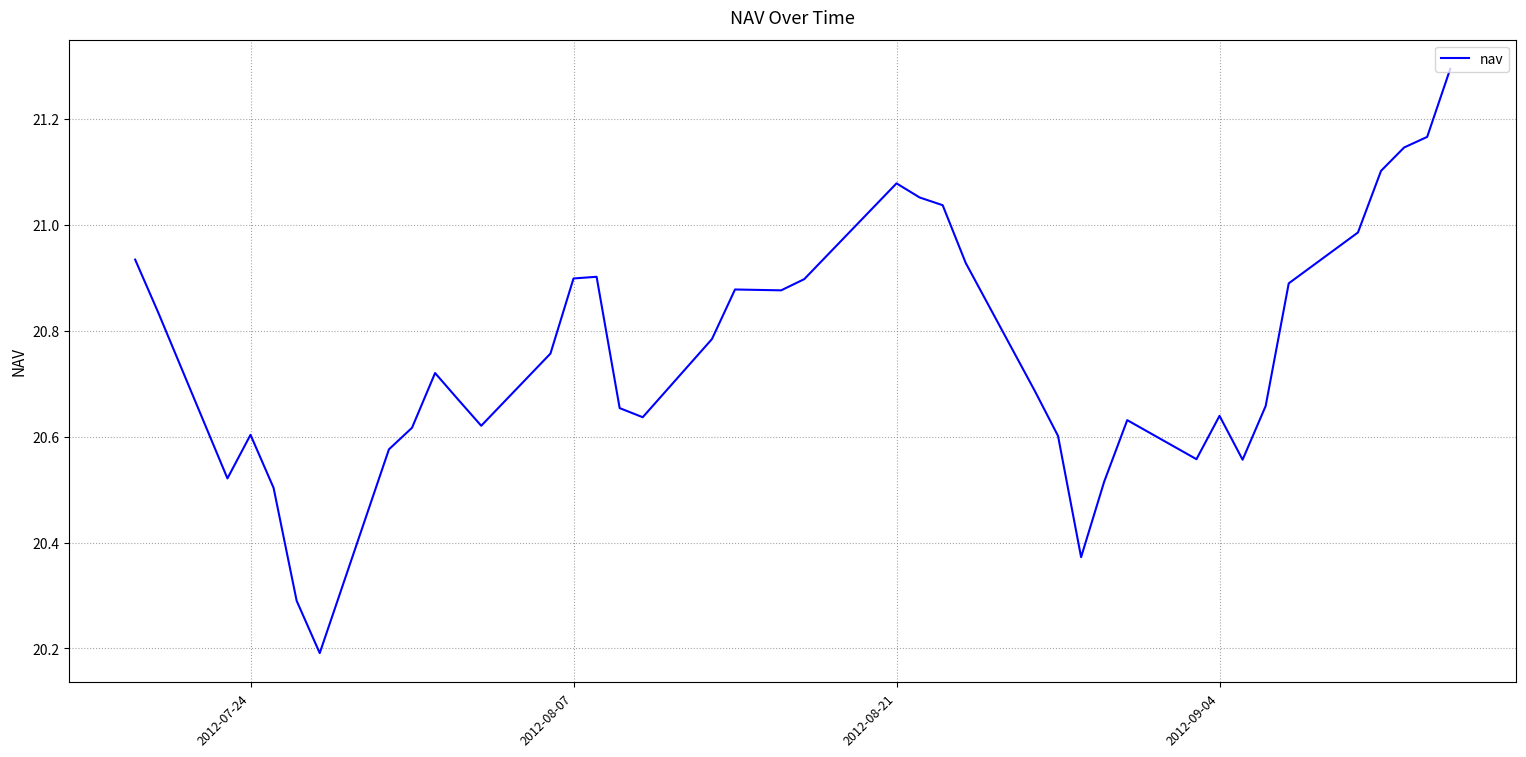

What is the difference between the maximum and minimum values?

1.1